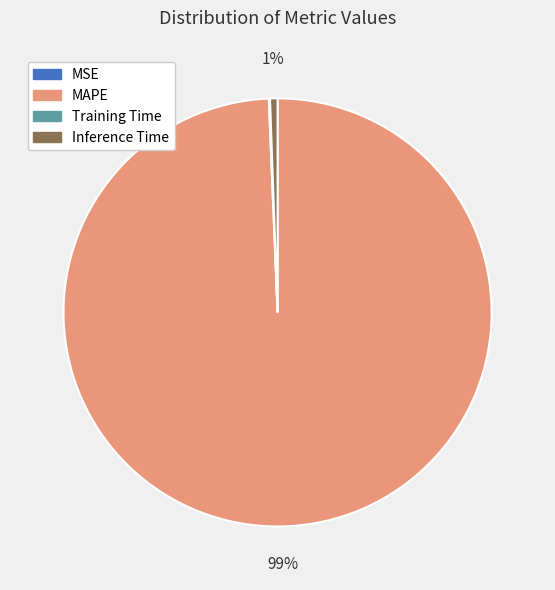

Which category accounts for the majority?

MAPE